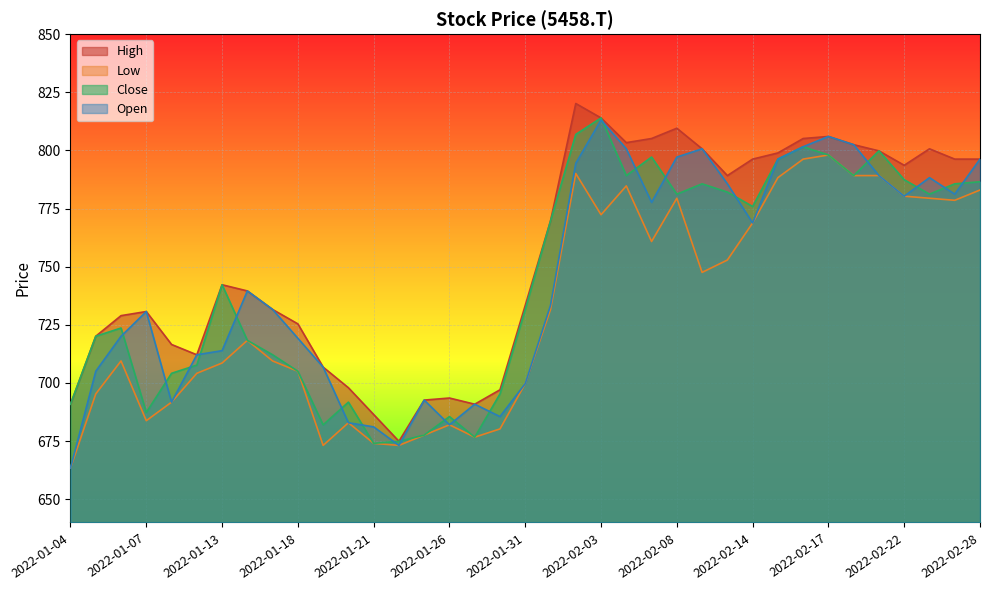

What are all the series names shown in the legend?

High, Low, Close, Open